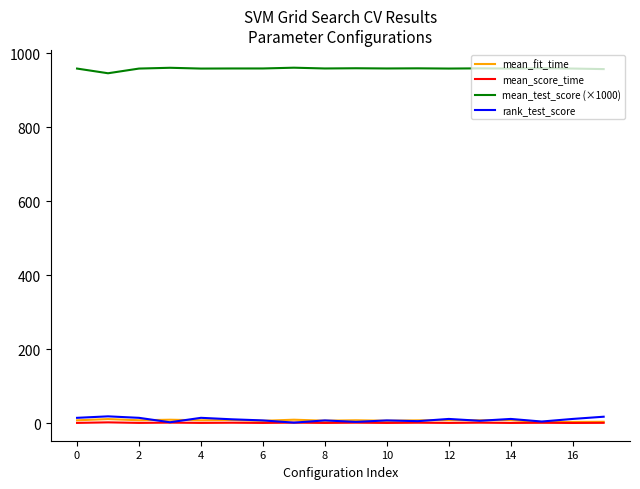

Which series has the largest total across all categories?

mean_test_score (×1000)